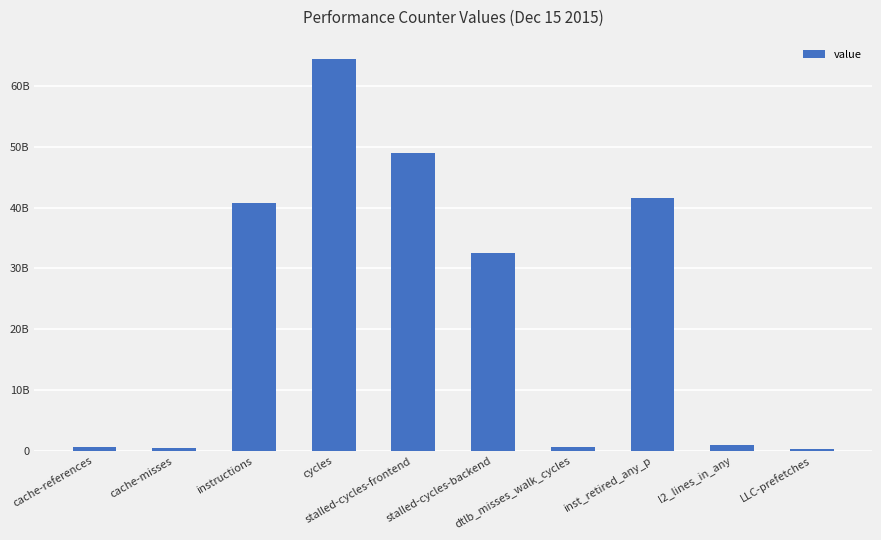

What is the change in value from cycles to stalled-cycles-frontend?

-15387861199